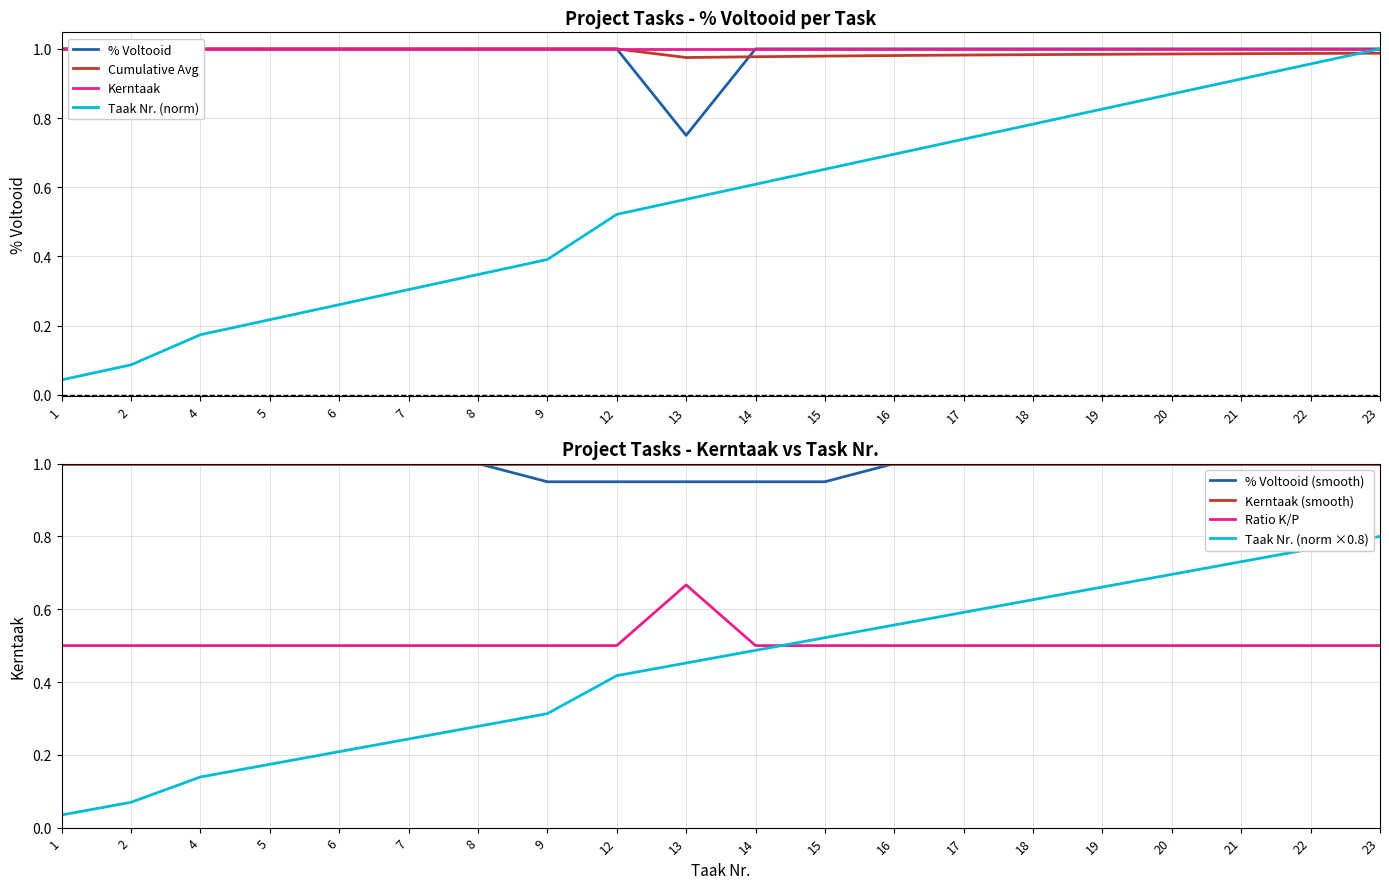

True or false: % Voltooid and Taak Nr. cross at least once.

False